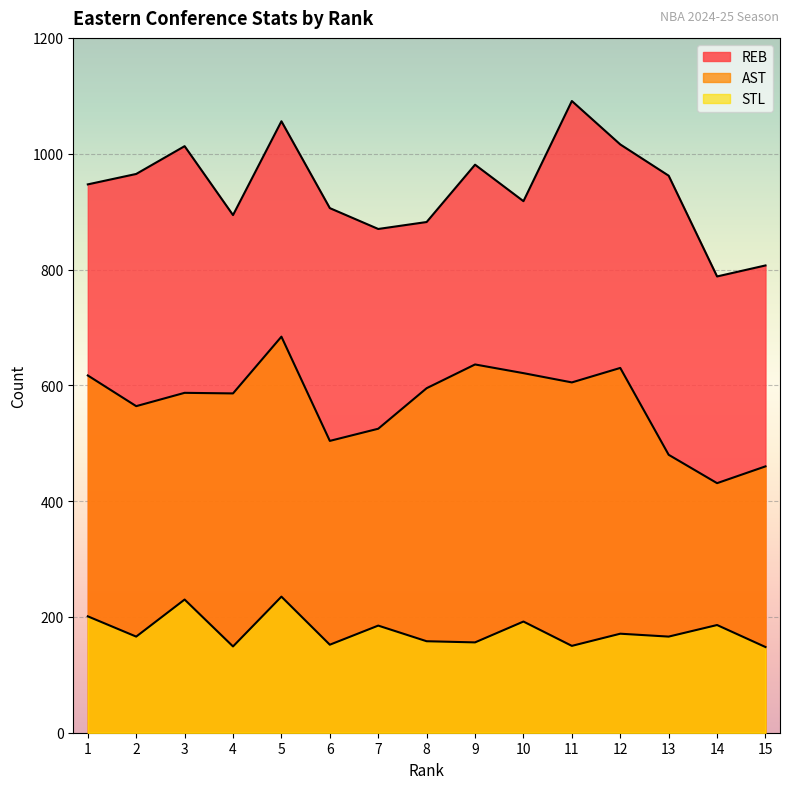

What is the difference between the highest and lowest values at 12?

845